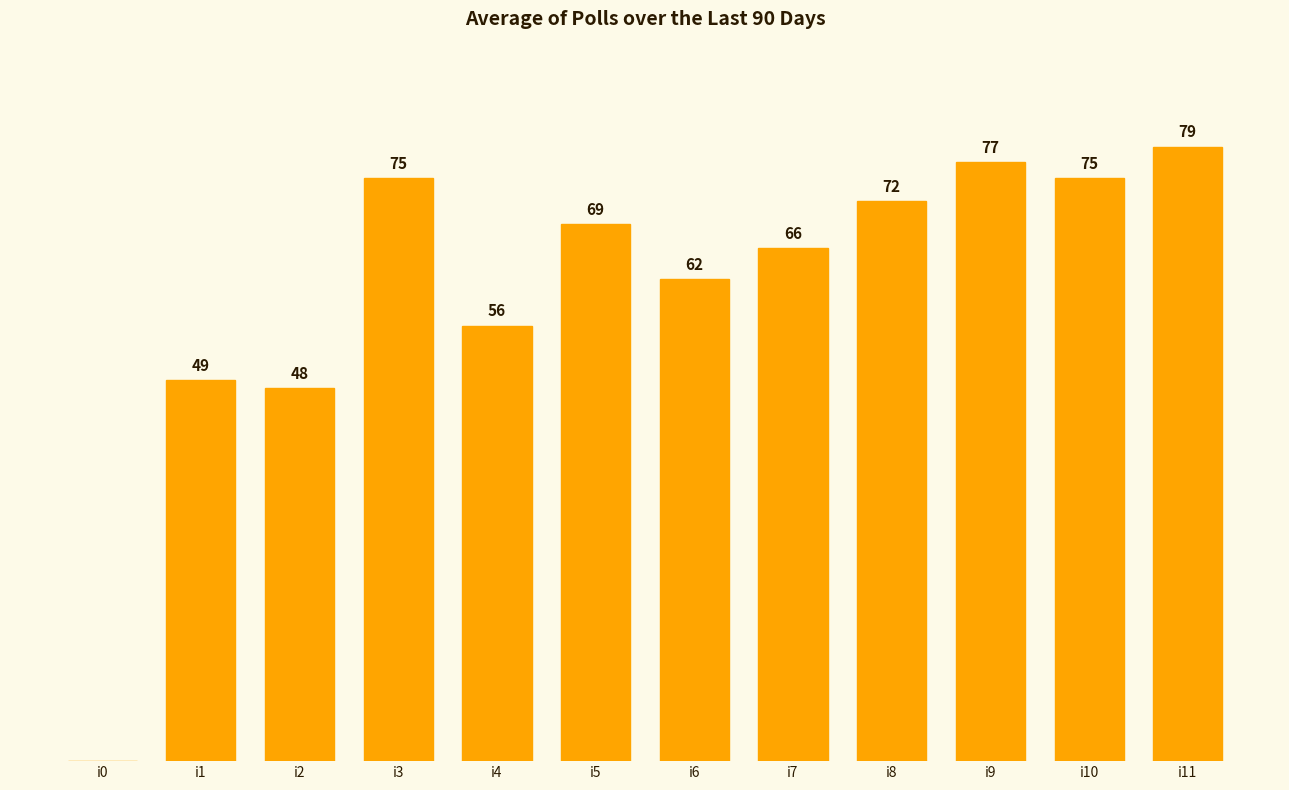

Which label corresponds to the largest value in the chart?

i11